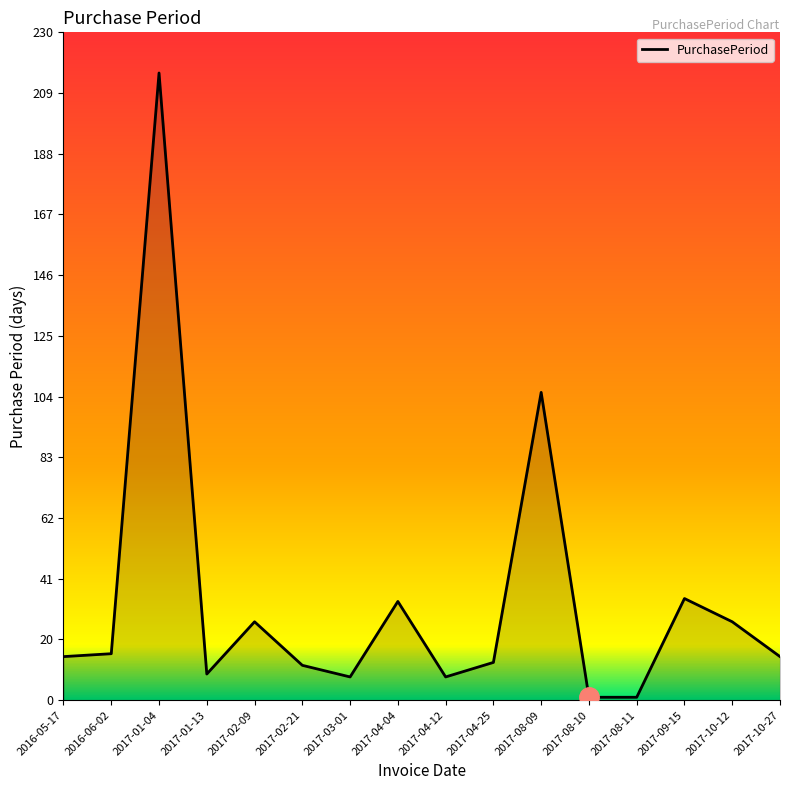

Is it true that the value at 2017-10-27 is 15?

True